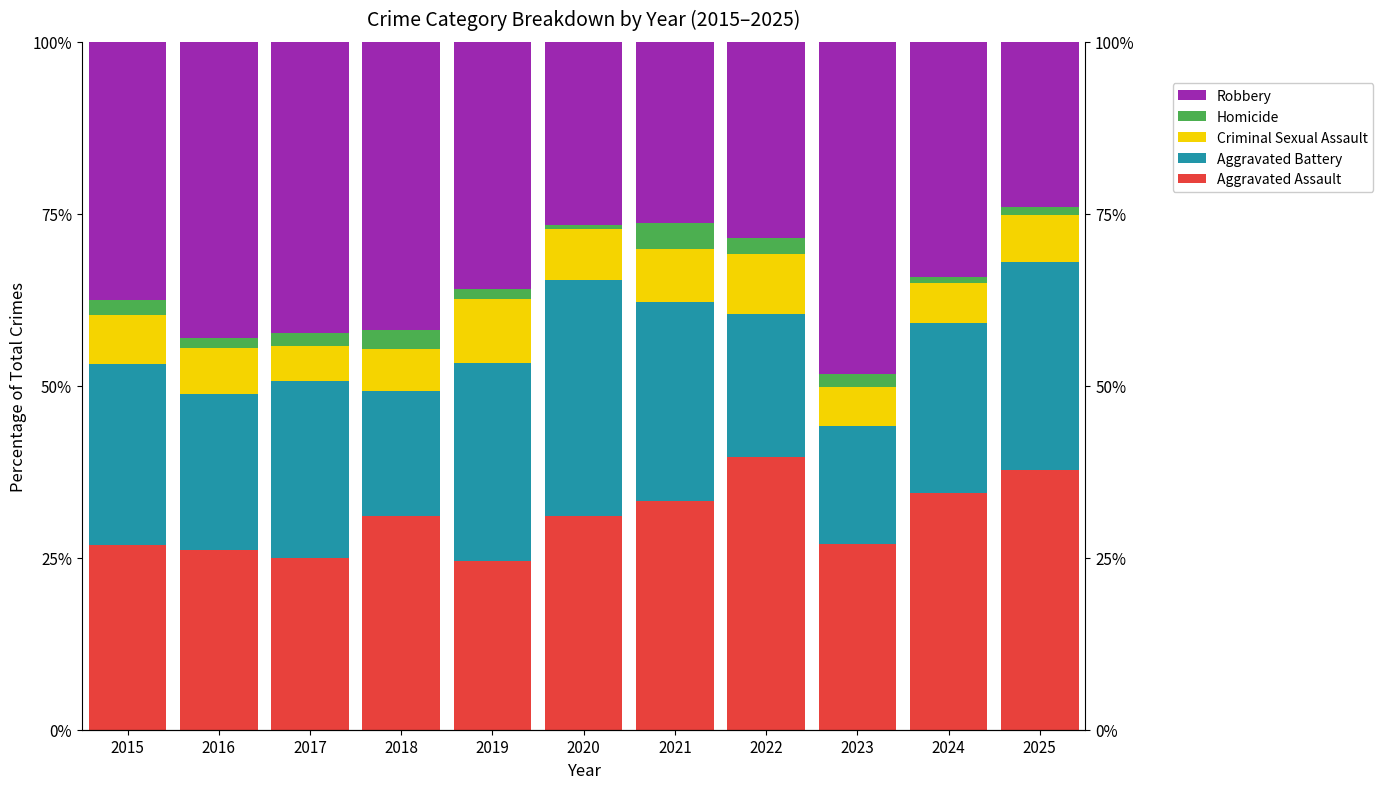

What is the smallest value displayed?

0.5